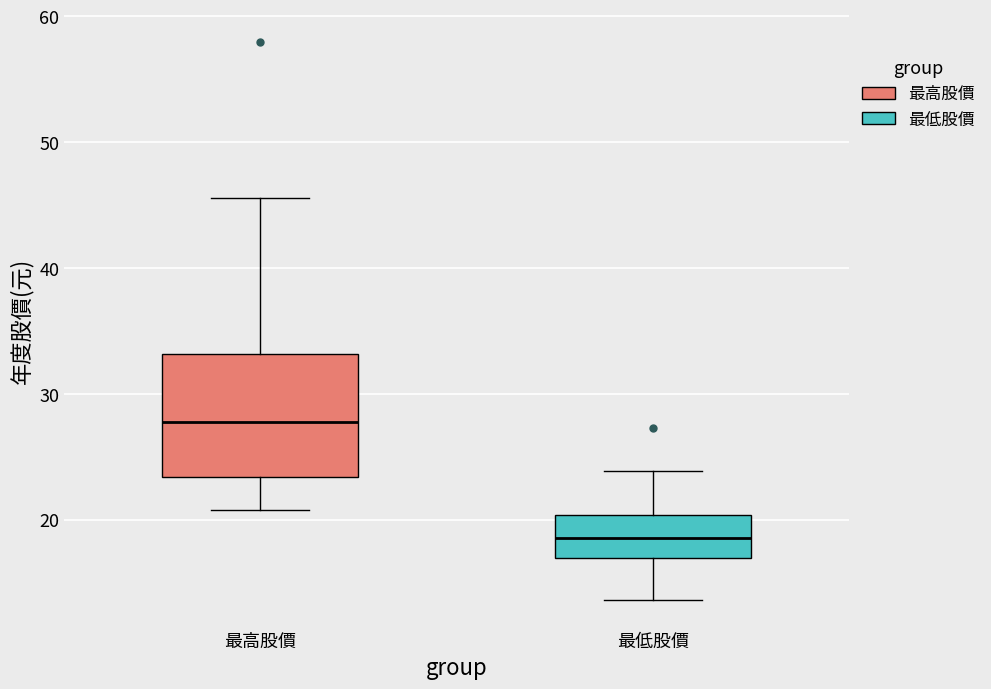

Which box's median line is the highest?

最高股價